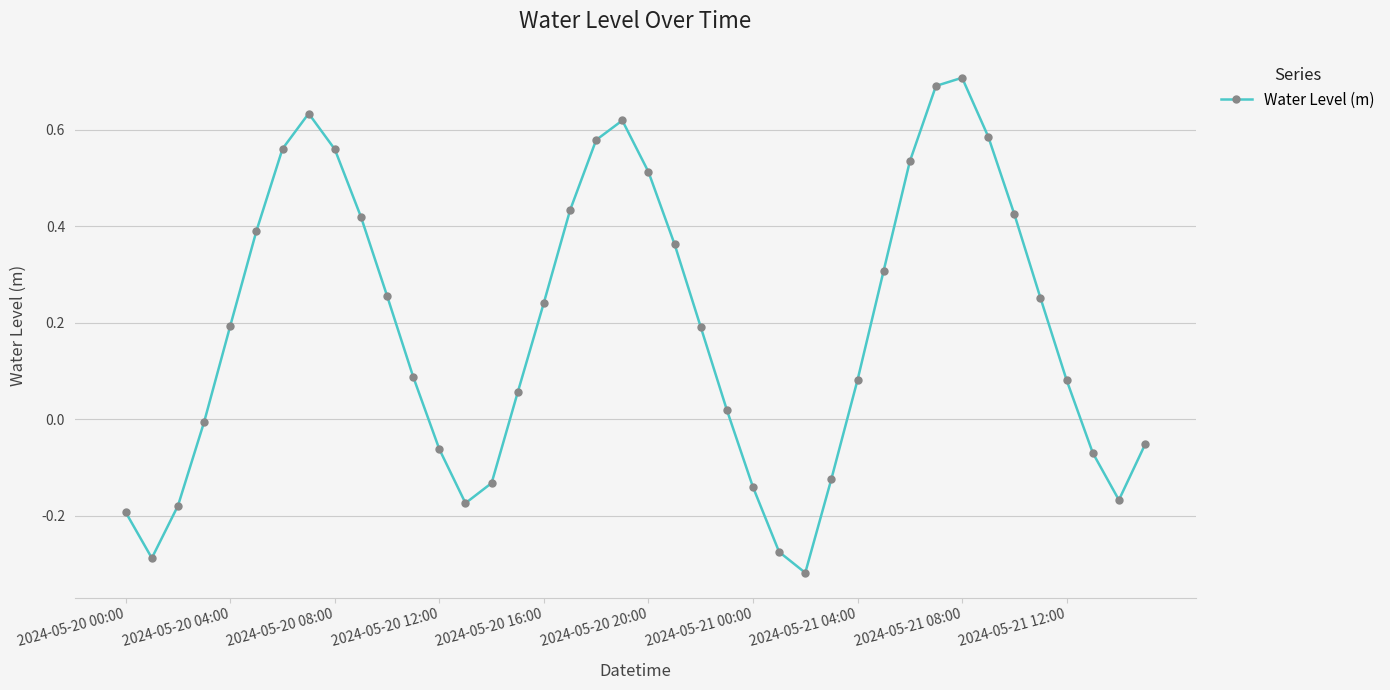

What is the difference between the second highest and minimum values?

1.0